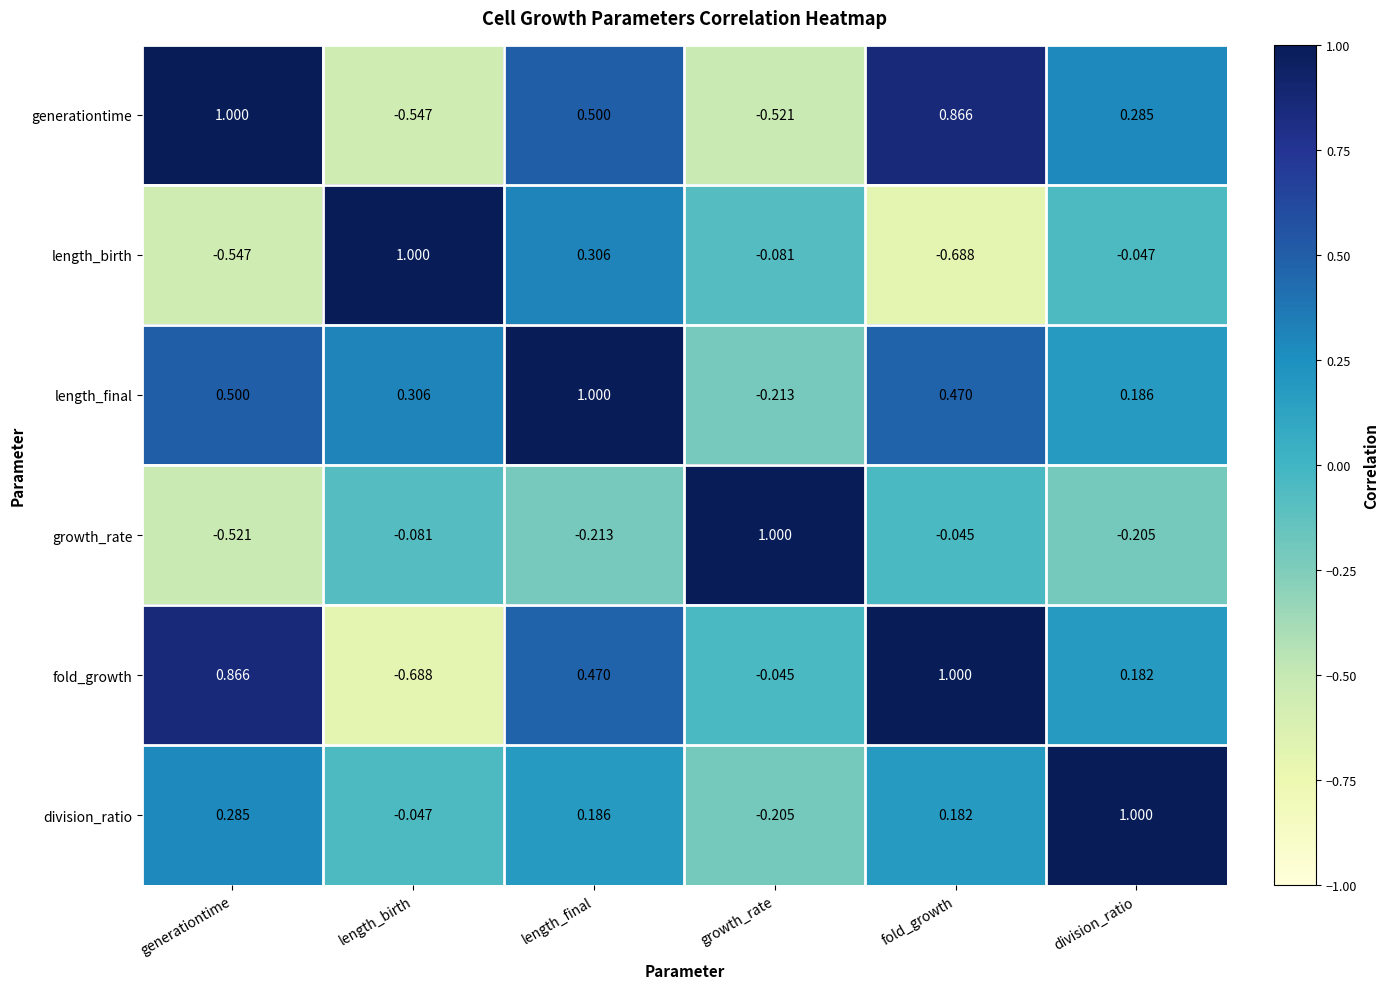

Which category has the lowest value in the length_final series?

growth_rate